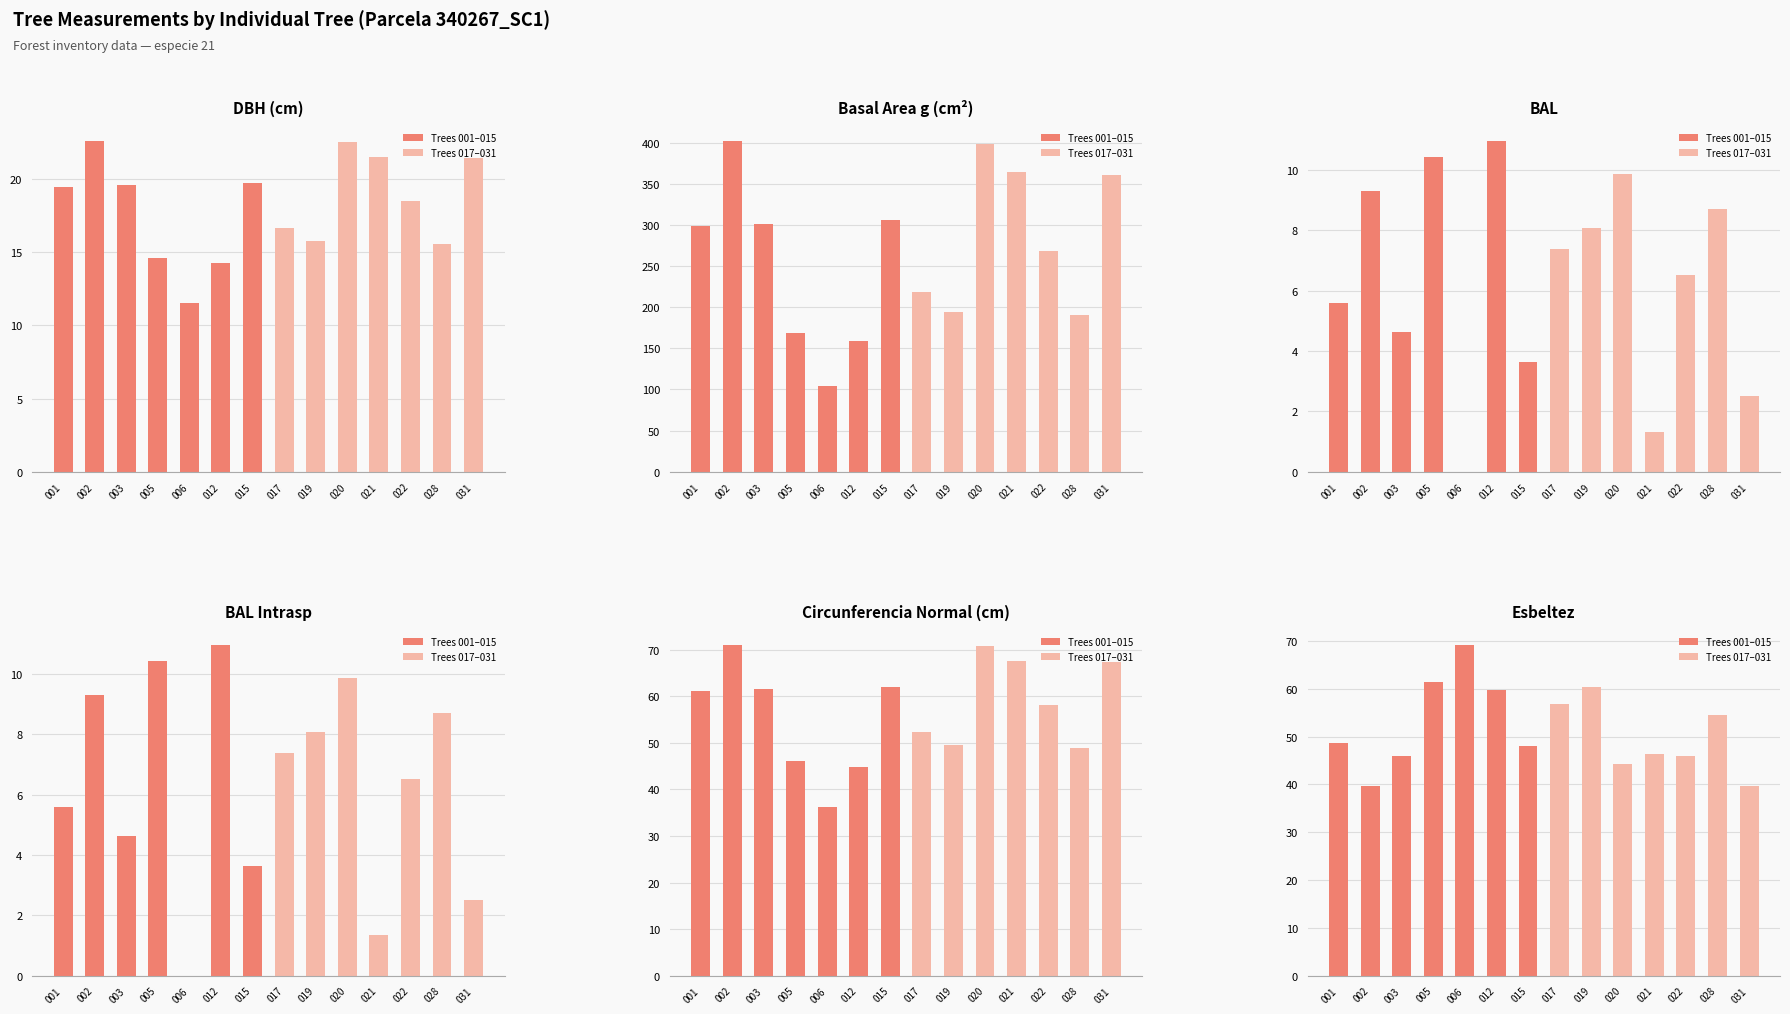

Which series changed the most between 002 and 021?

g